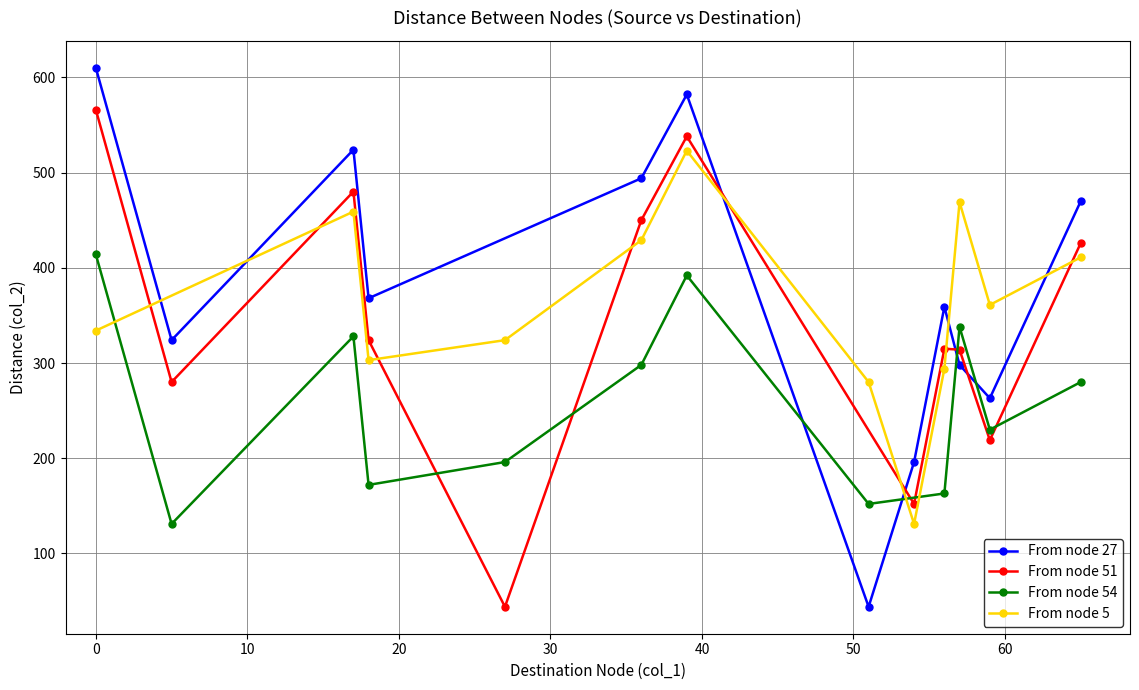

In From node 27, how many points are lower than both neighbors (excluding endpoints)?

4